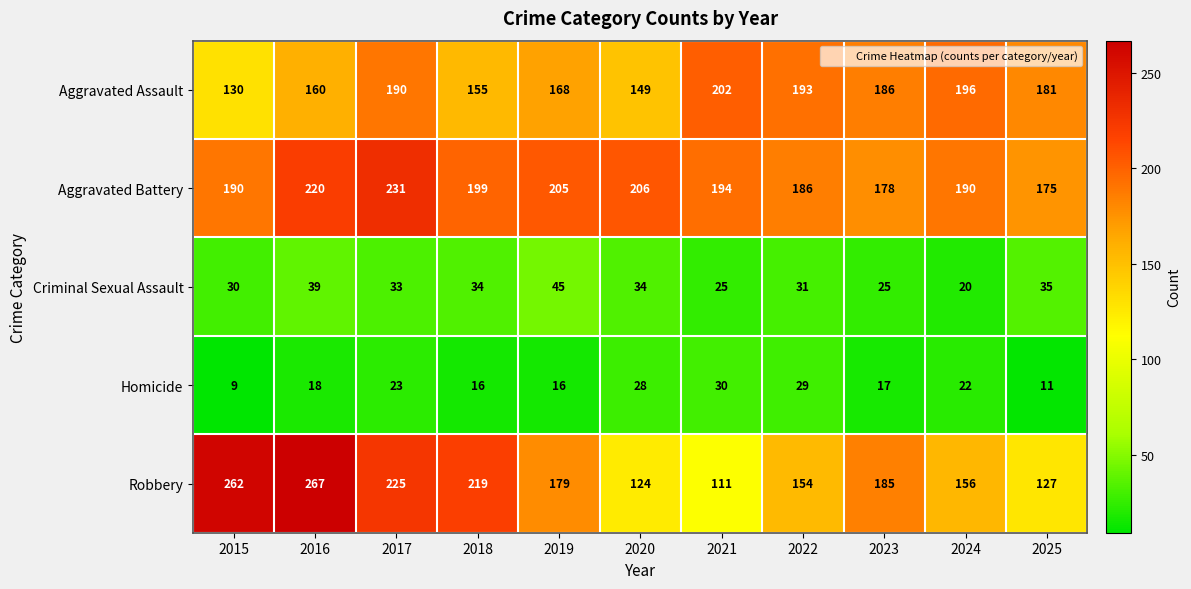

What is the highest value of the Robbery series?

267